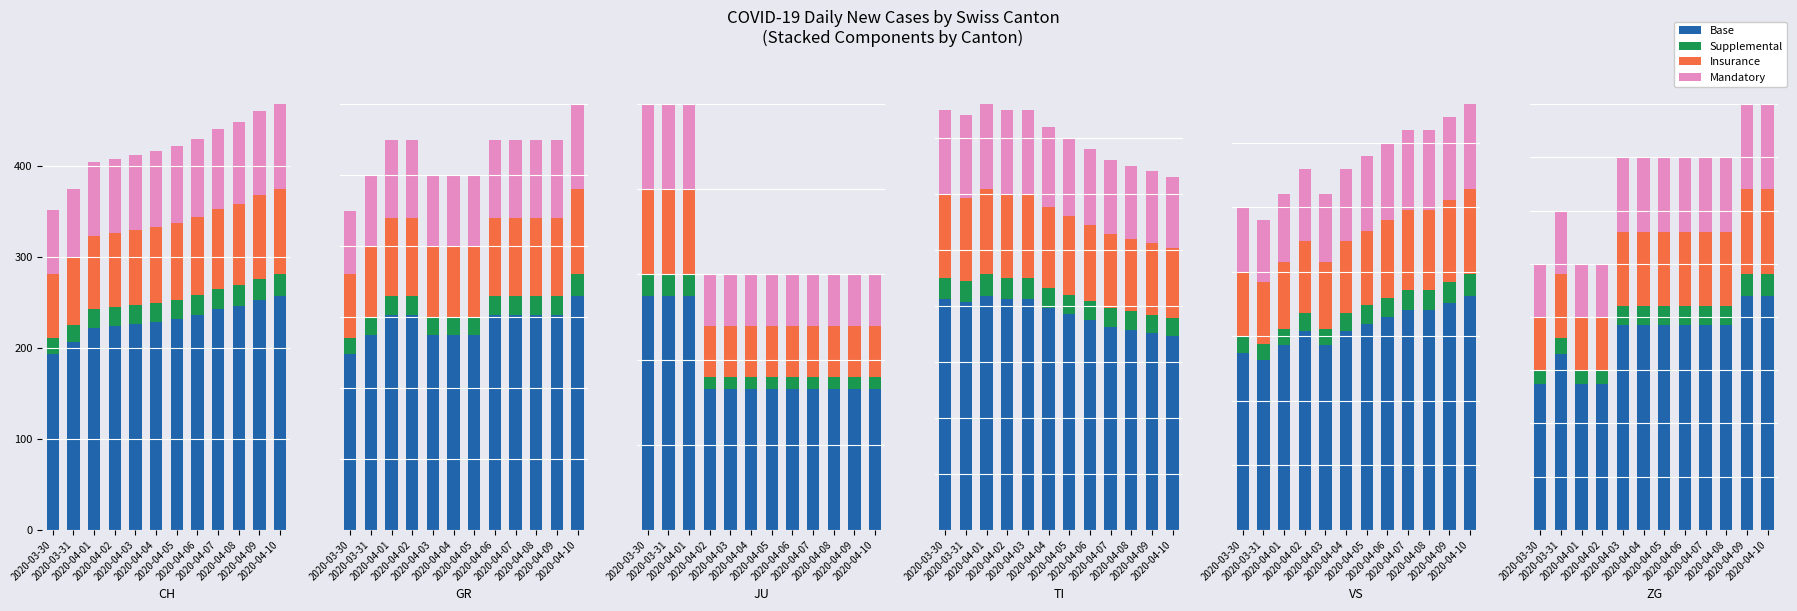

What is the label of the 8th bar from the left?

2020-04-06